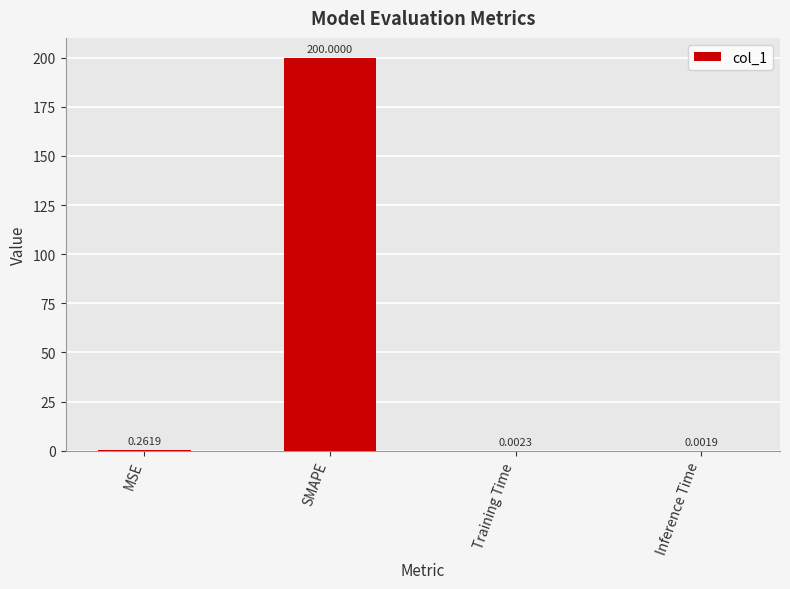

What is the sum of the values at SMAPE and Training Time?

200.0